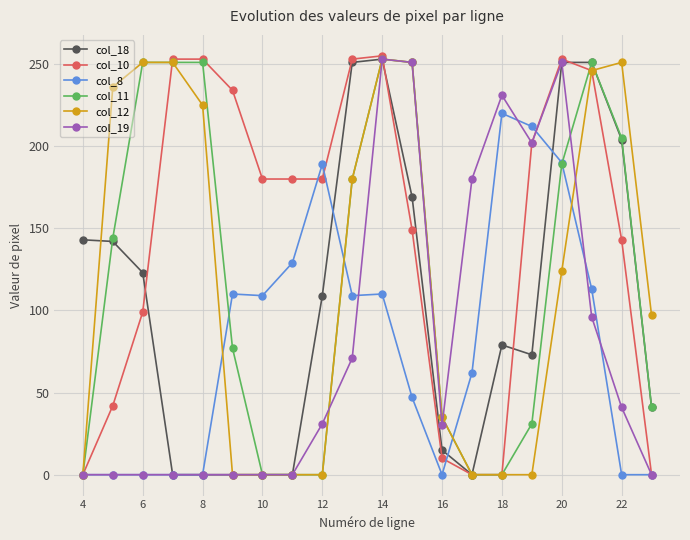

What is the greatest value displayed?

255